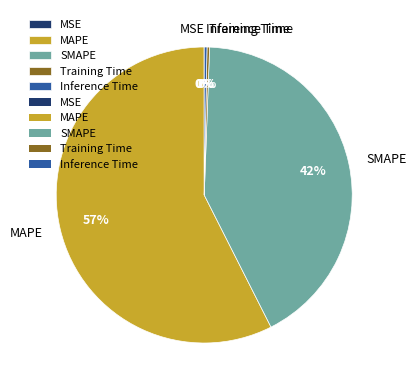

Does any single category account for the majority?

Yes